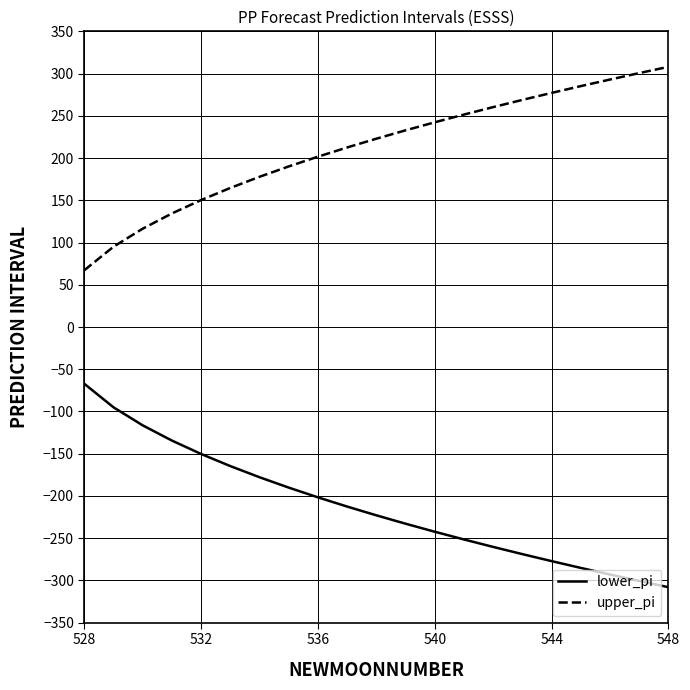

True or false: lower_pi and upper_pi cross at least once.

False